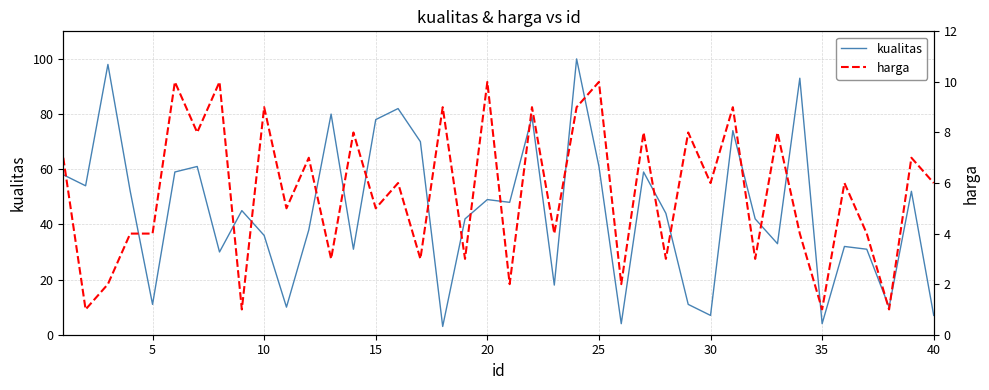

True or false: harga and kualitas intersect in this chart.

True